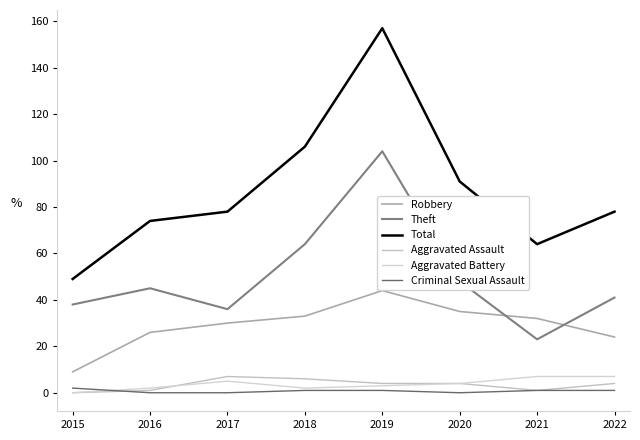

How many lines are shown in the chart?

6